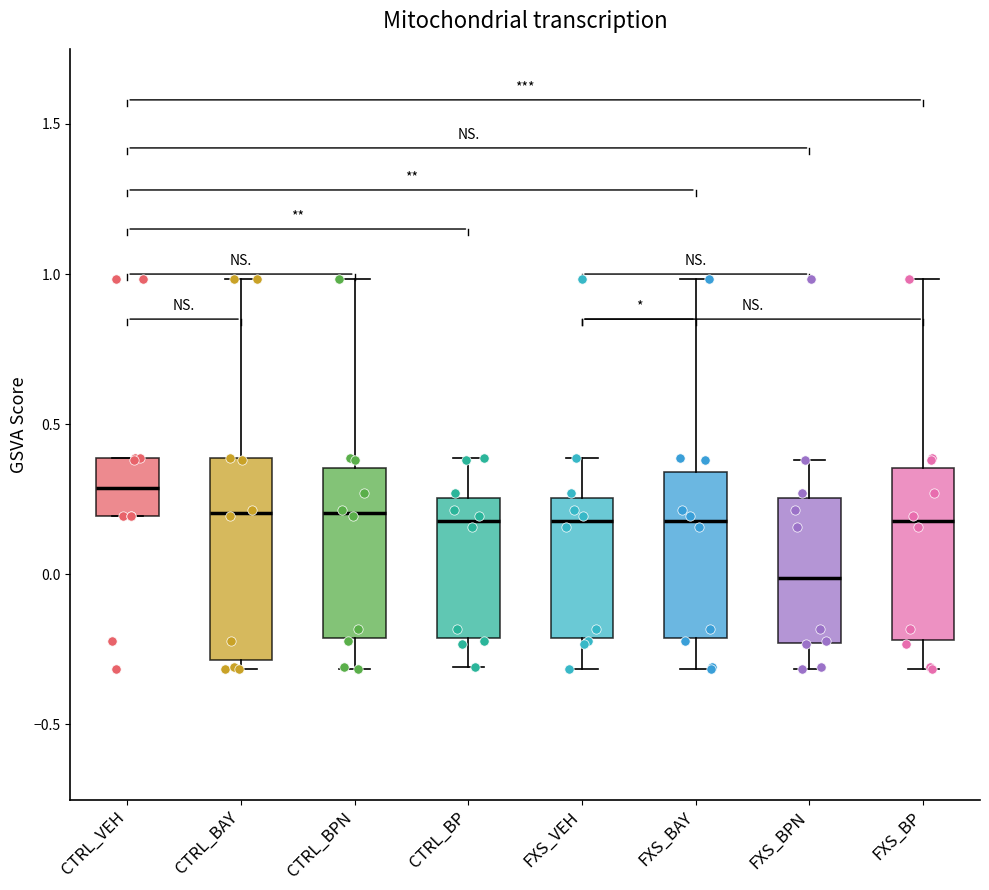

Where is the lower edge of the box for FXS_BAY on the y-axis? The values are not printed on the chart, so give them approximately, as read against the axis.

-0.20